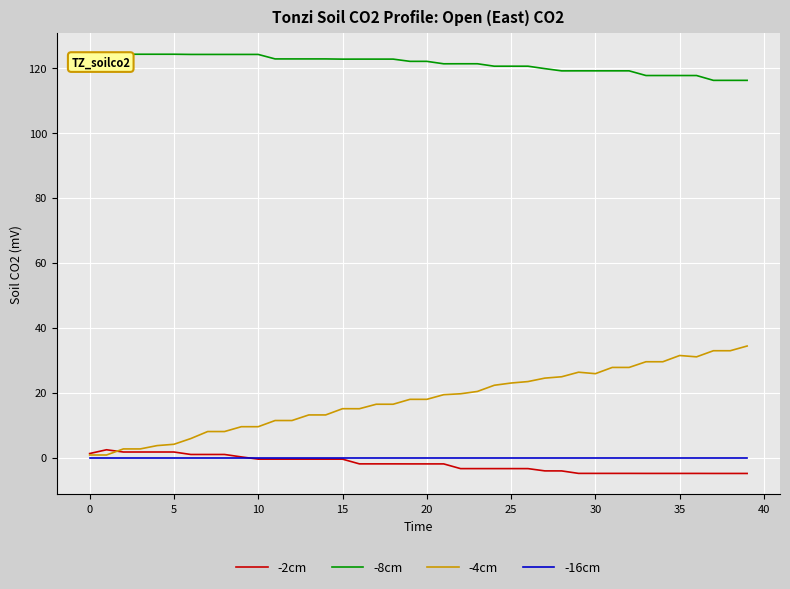

Which series has the largest total across all categories?

-8cm